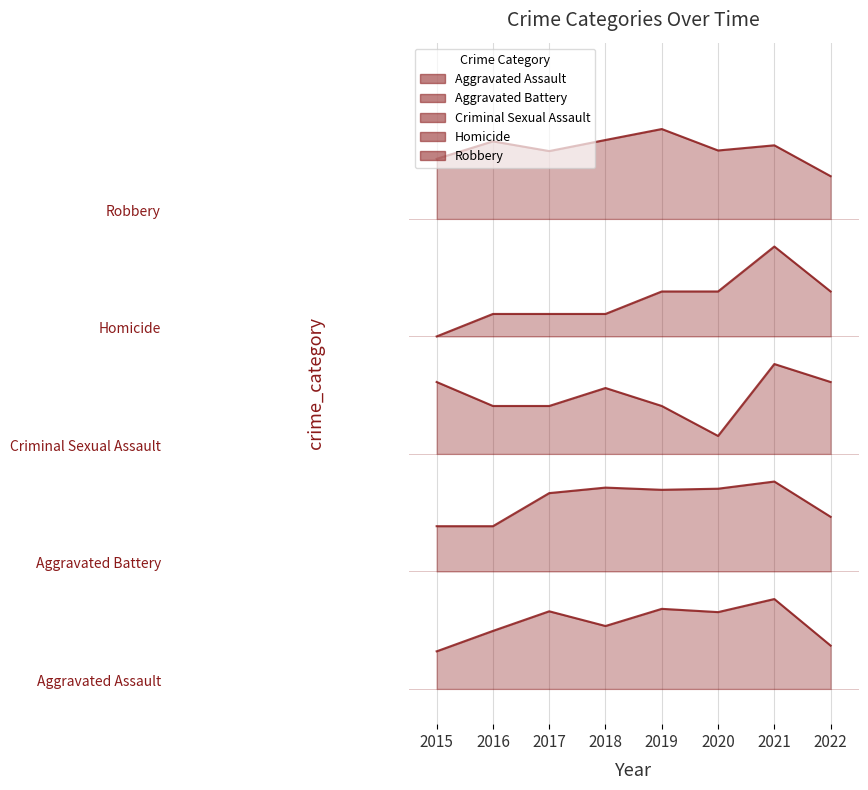

True or false: Homicide has a value of 438.9 at 2017.

False